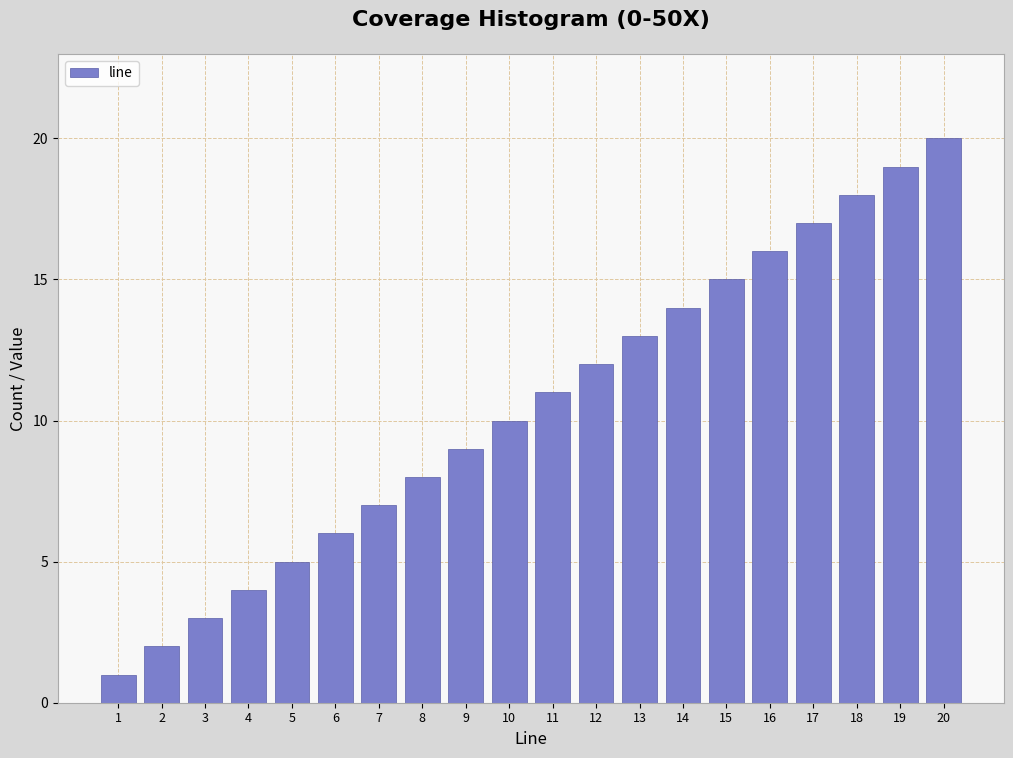

List the labels in order of value, smallest first.

1, 2, 3, 4, 5, 6, 7, 8, 9, 10, 11, 12, 13, 14, 15, 16, 17, 18, 19, 20